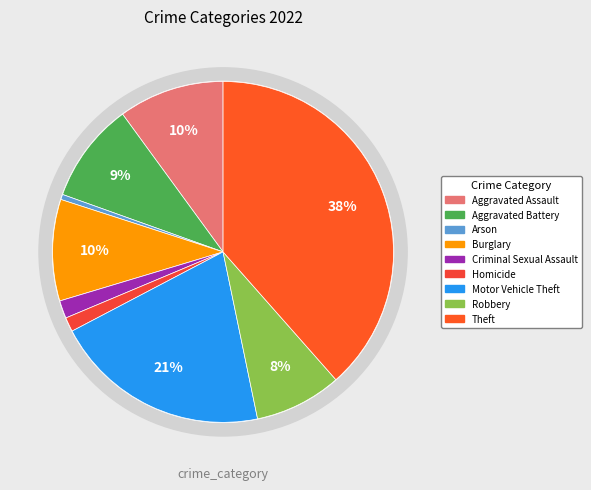

True or false: Aggravated Assault accounts for 10% of the total.

True